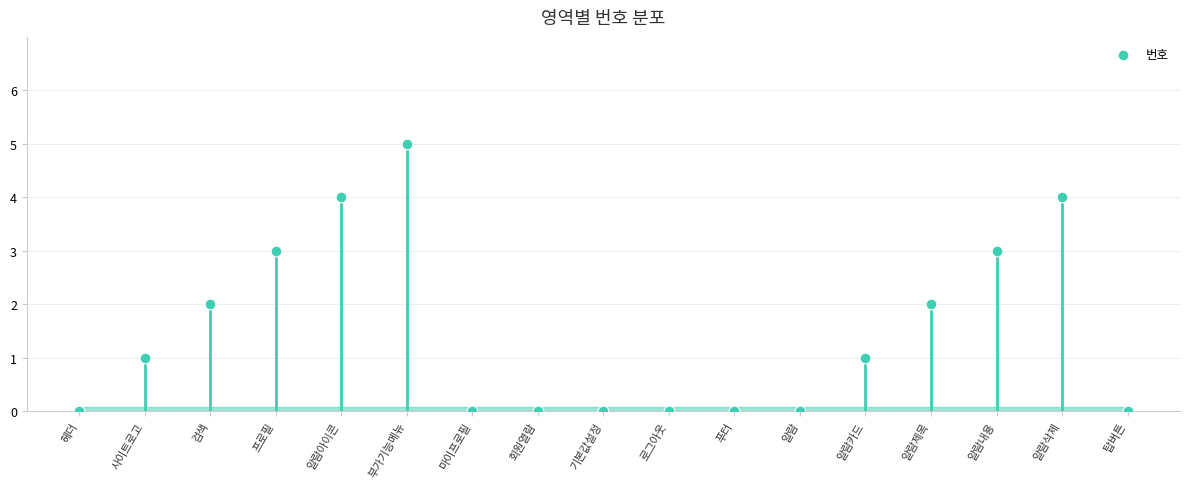

Between 푸터 and 부가기능메뉴, which is larger?

부가기능메뉴